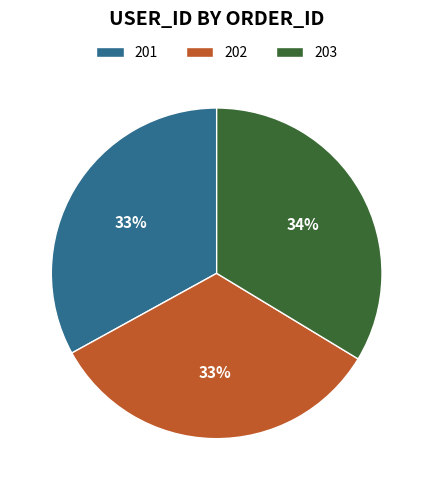

Is there a majority slice in this chart?

No